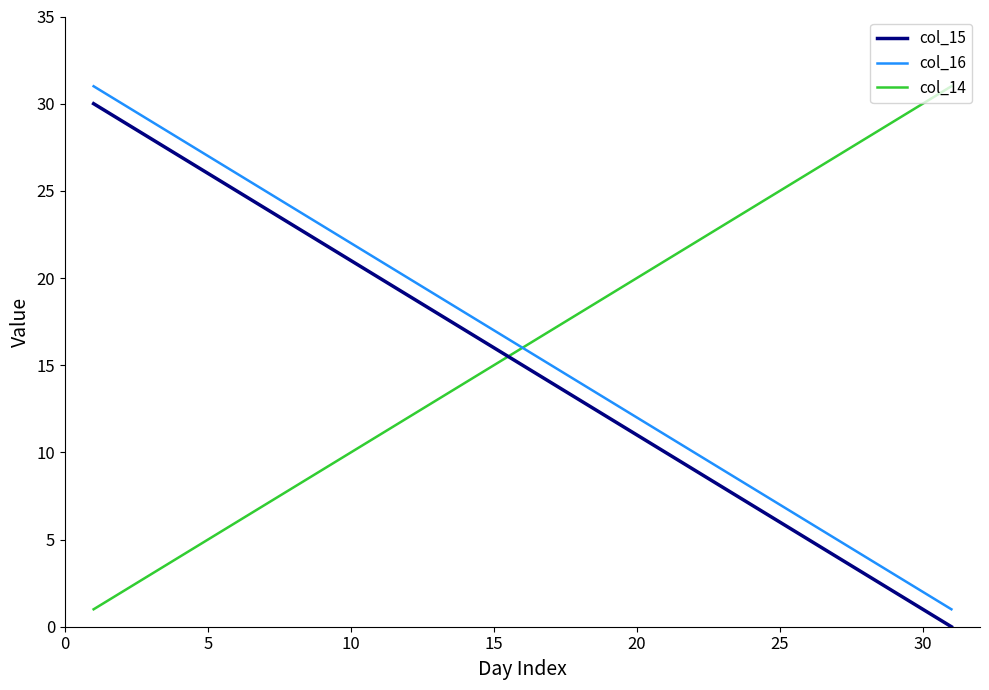

What is the greatest value displayed?

31